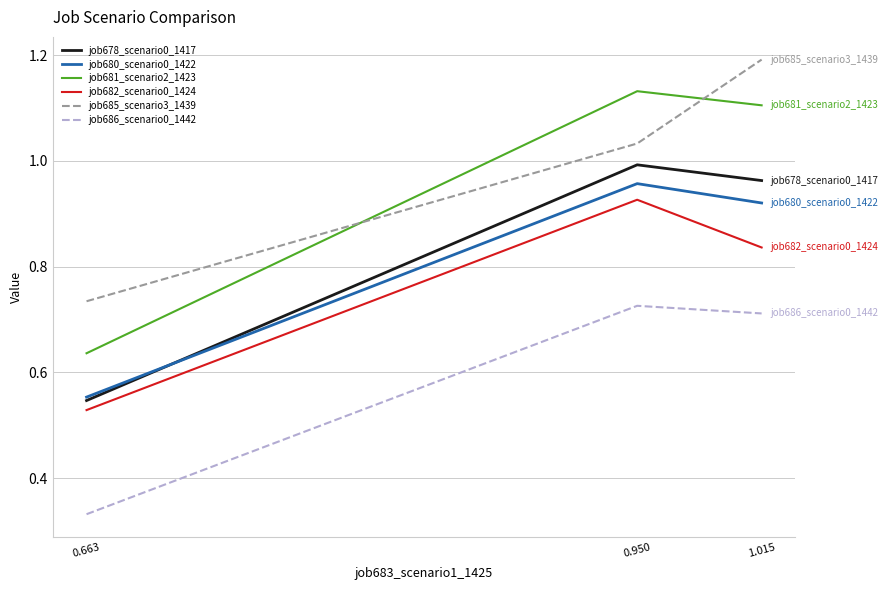

At which label is job680_scenario0_1422 closest to 0?

0.663